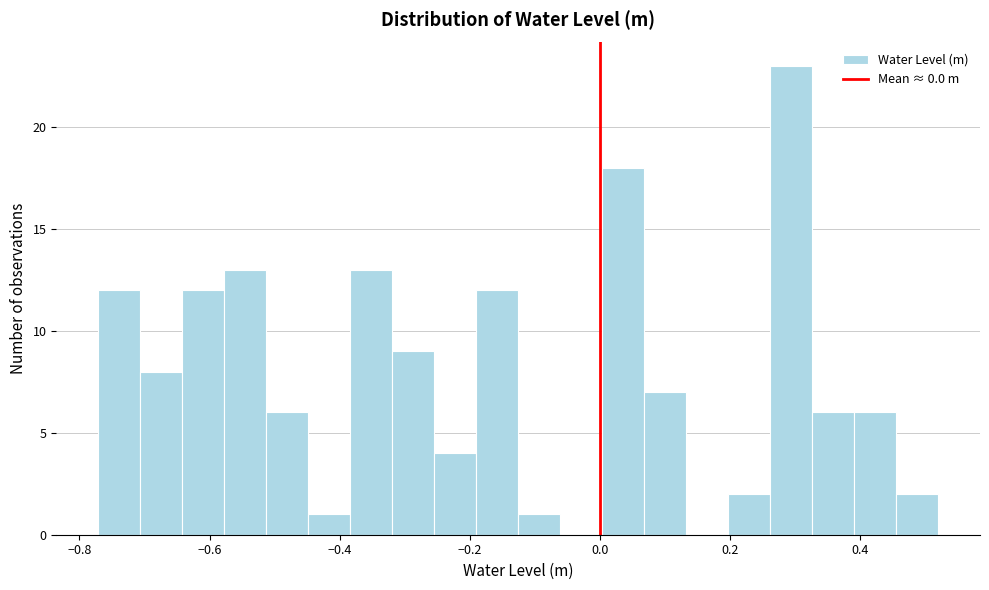

Around what value on the x-axis is the tallest bar? Give the approximate position of its centre, as read against the axis.

0.30